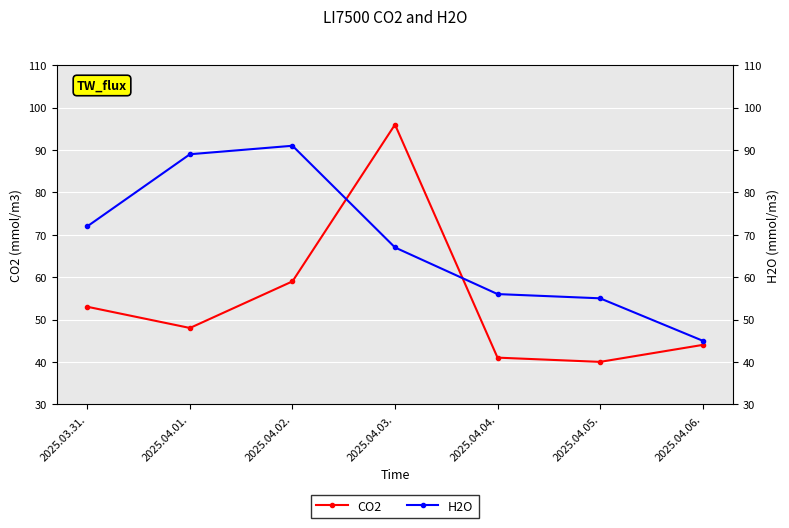

What are all the series names shown in the legend?

CO2, H2O